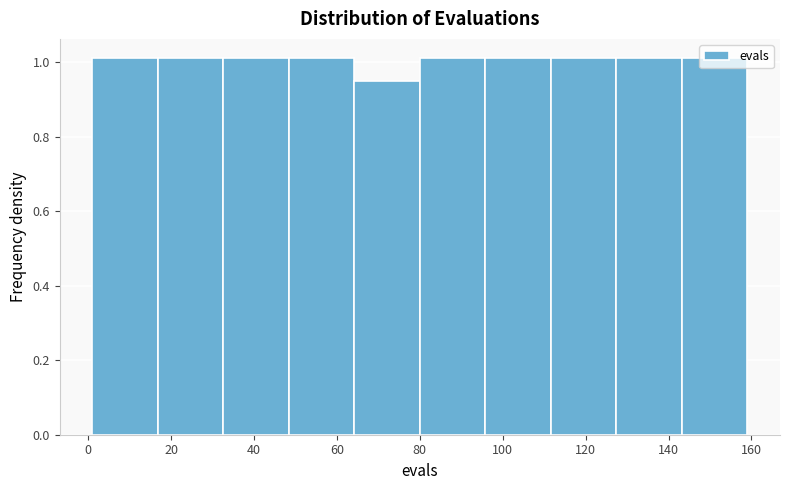

Reading left to right, transcribe this chart: for each bar, give the range it covers on the x-axis and its height. Neither the bar edges nor the heights are printed on the chart, so give them approximately, as read against the axes.

1.0 to 16.8: 1.02
16.8 to 32.6: 1.02
32.6 to 48.4: 1.02
48.4 to 64.2: 1.02
64.2 to 80.0: 0.94
80.0 to 95.8: 1.02
95.8 to 111.6: 1.02
111.6 to 127.4: 1.02
127.4 to 143.2: 1.02
143.2 to 159.0: 1.02